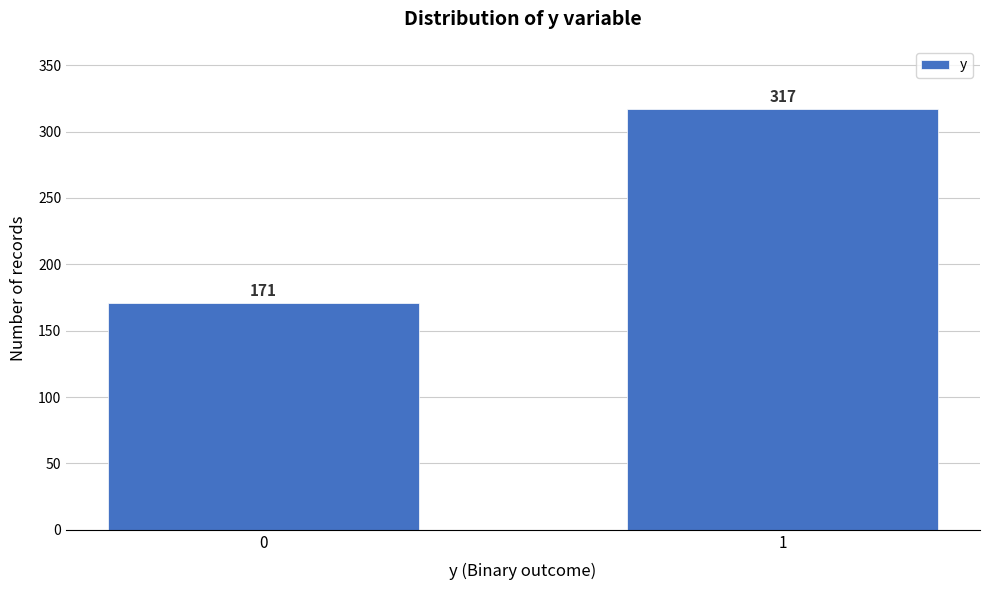

Reading left to right, list all the values displayed in this chart.

0=171	1=317